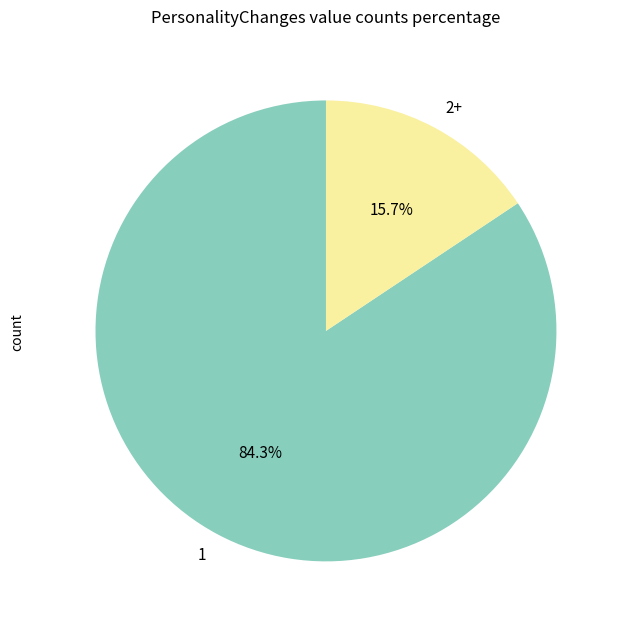

The 2+ slice represents 4% of the pie. True or false?

False